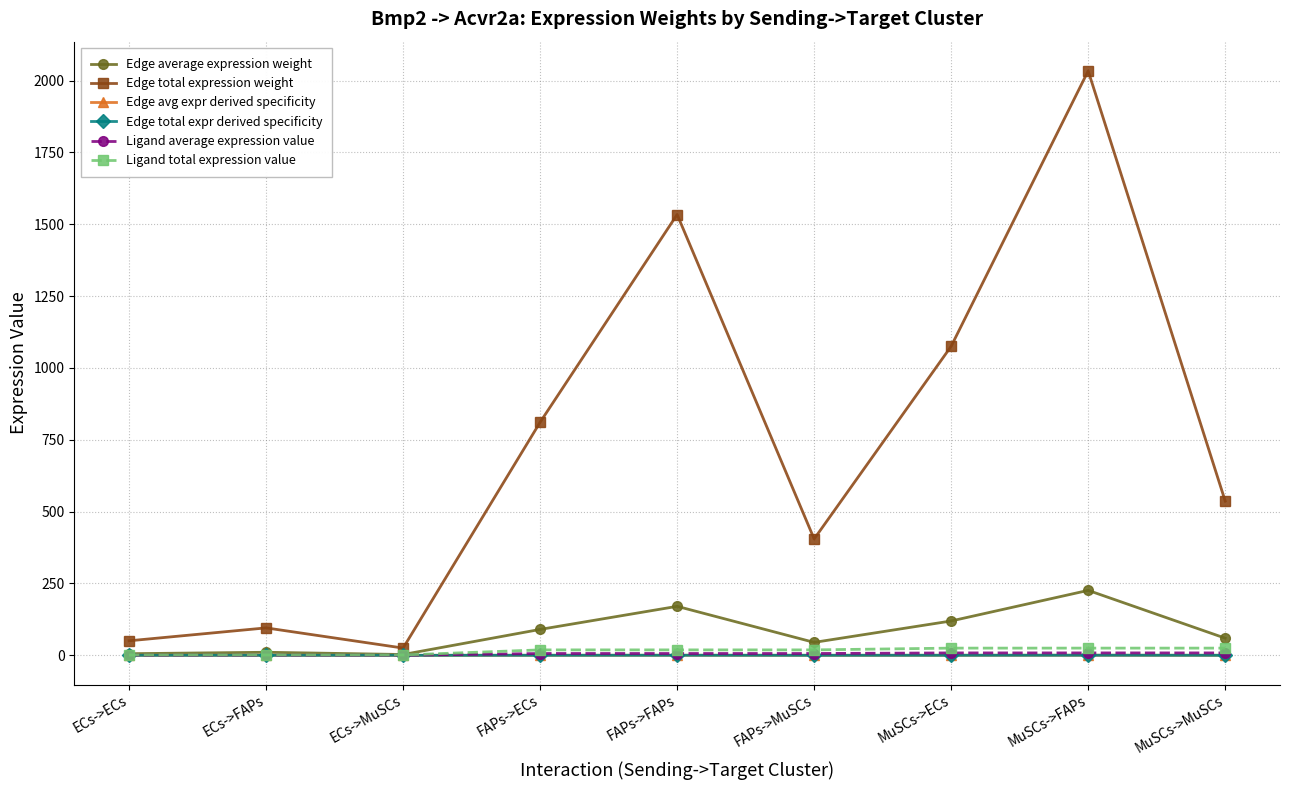

Does the chart have visible grid lines?

Yes